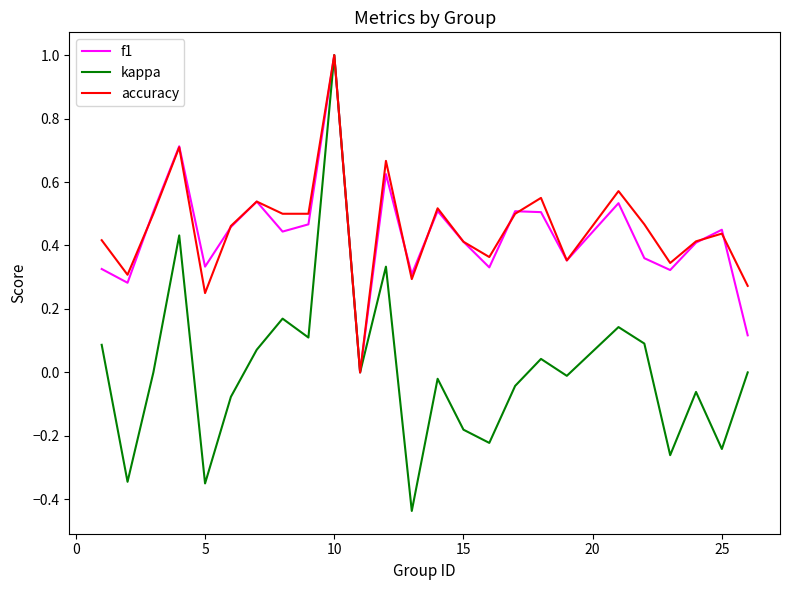

Which series has the largest range (max minus min)?

kappa